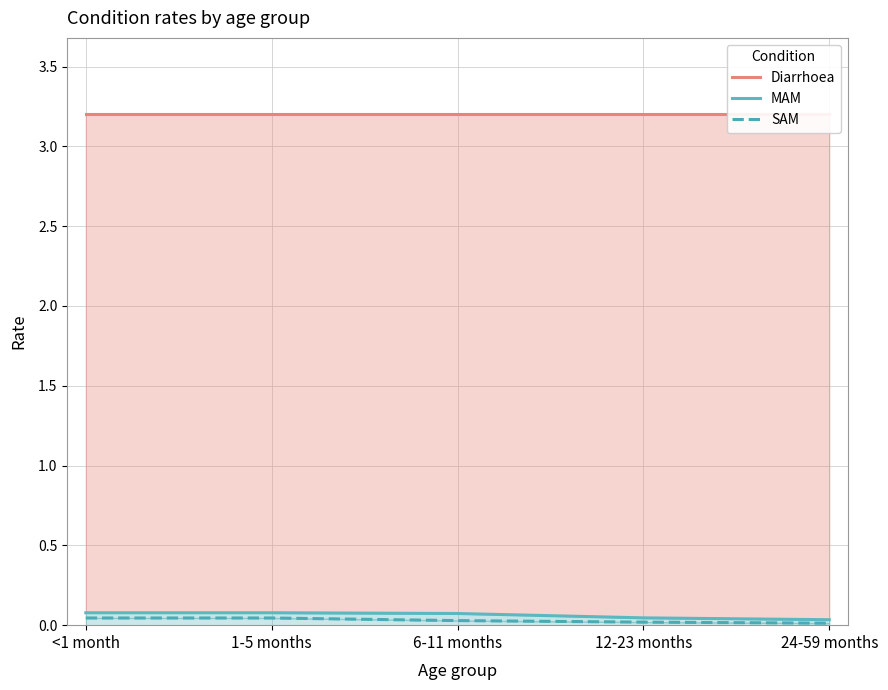

True or false: MAM and Diarrhoea cross at least once.

False